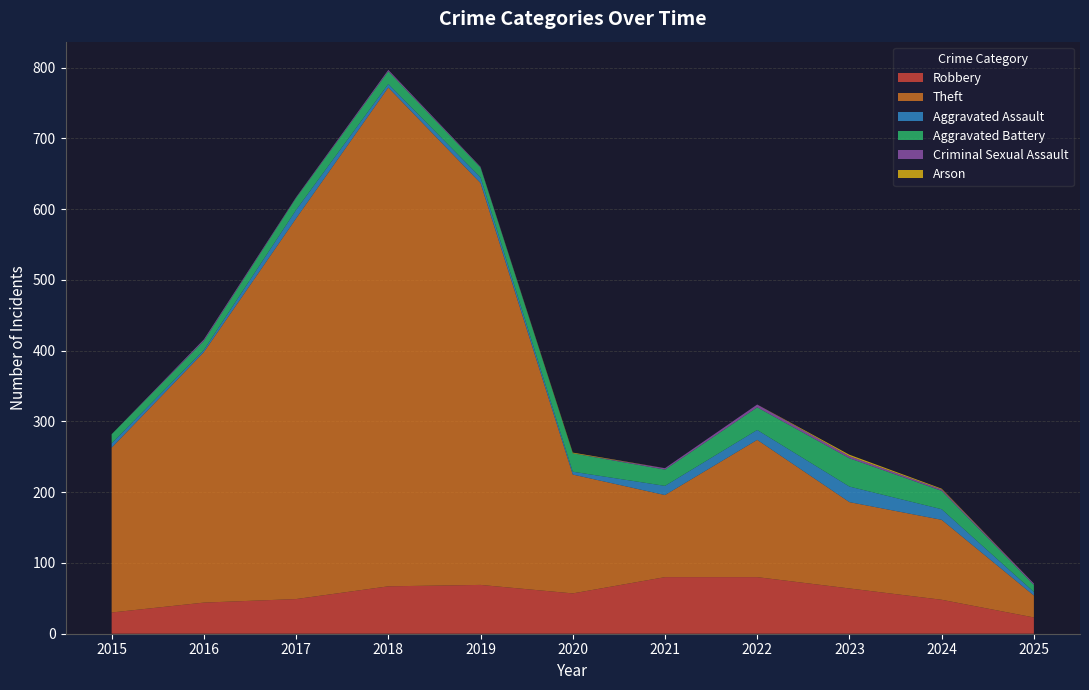

Reading right to left, list all the values displayed in this chart.

Robbery: 23	48	64	80	80	57	69	67	49	44	30
Theft: 31	113	122	194	116	168	568	705	538	354	233
Aggravated Assault: 5	15	22	14	13	4	8	5	12	3	6
Aggravated Battery: 10	26	40	32	23	26	14	18	17	13	13
Criminal Sexual Assault: 2	2	3	4	2	0	1	2	1	2	0
Arson: 0	1	2	0	0	1	0	0	0	0	0